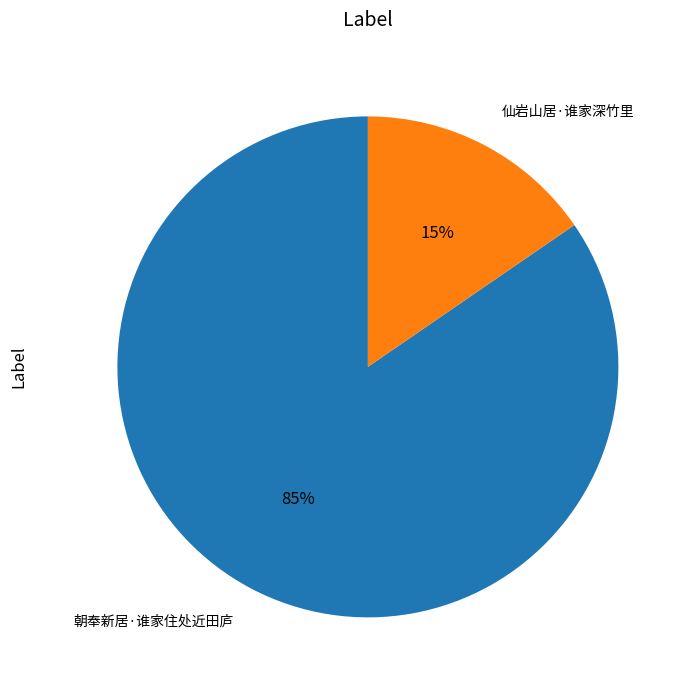

To the nearest percent, what is the combined percentage of 仙岩山居·谁家深竹里 and 朝奉新居·谁家住处近田庐?

100%